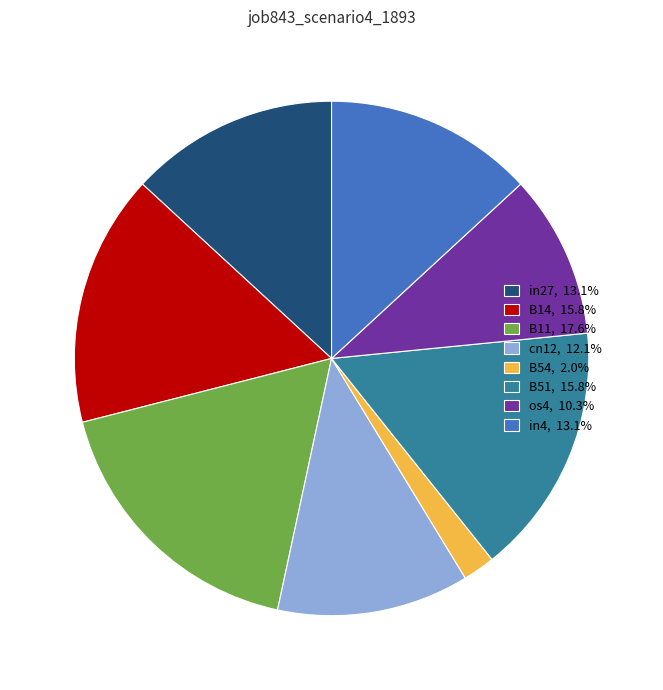

Do B51, 15.8% and in27, 13.1% together represent more than half of the pie?

No